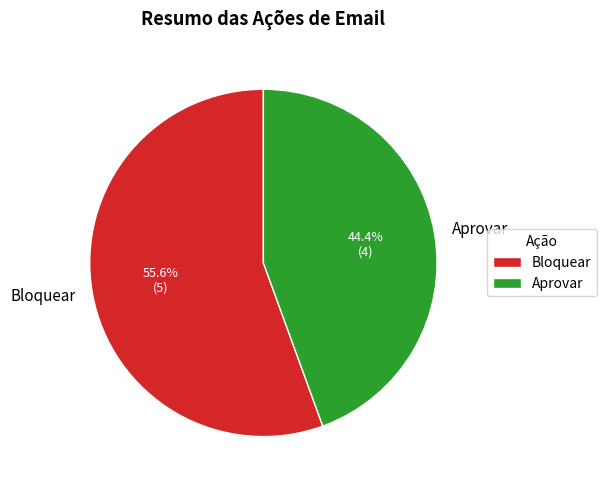

What is the ratio of the value at Aprovar to the value at Bloquear?

0.8